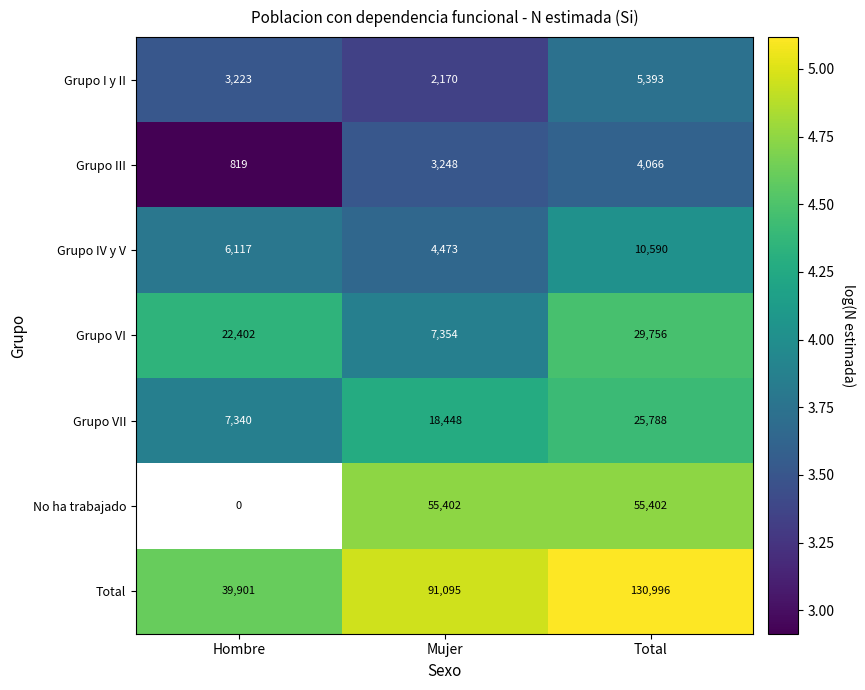

How many Grupo III values are between 819 and 4066?

3